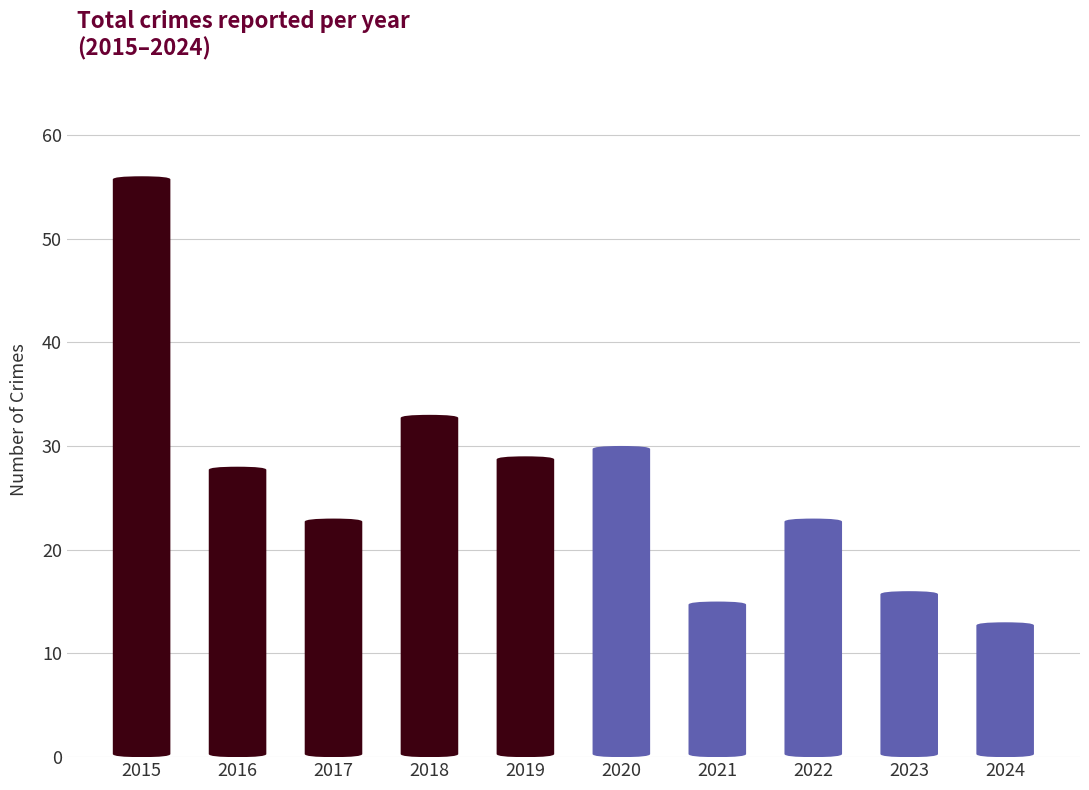

Count the number of values greater than 28.

4